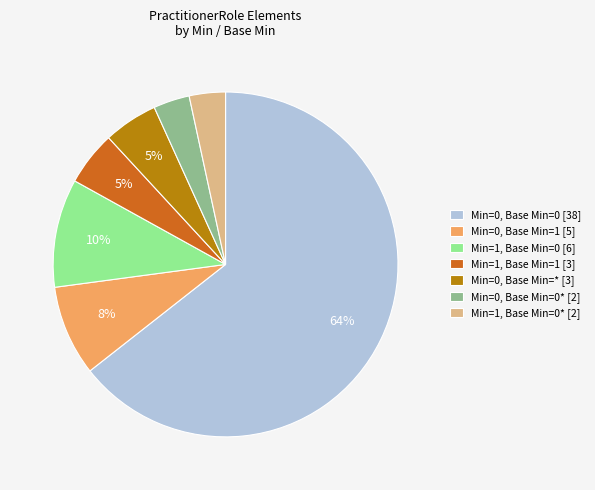

To the nearest percent, what percentage of the pie is Min=1, Base Min=0 [6]?

10%